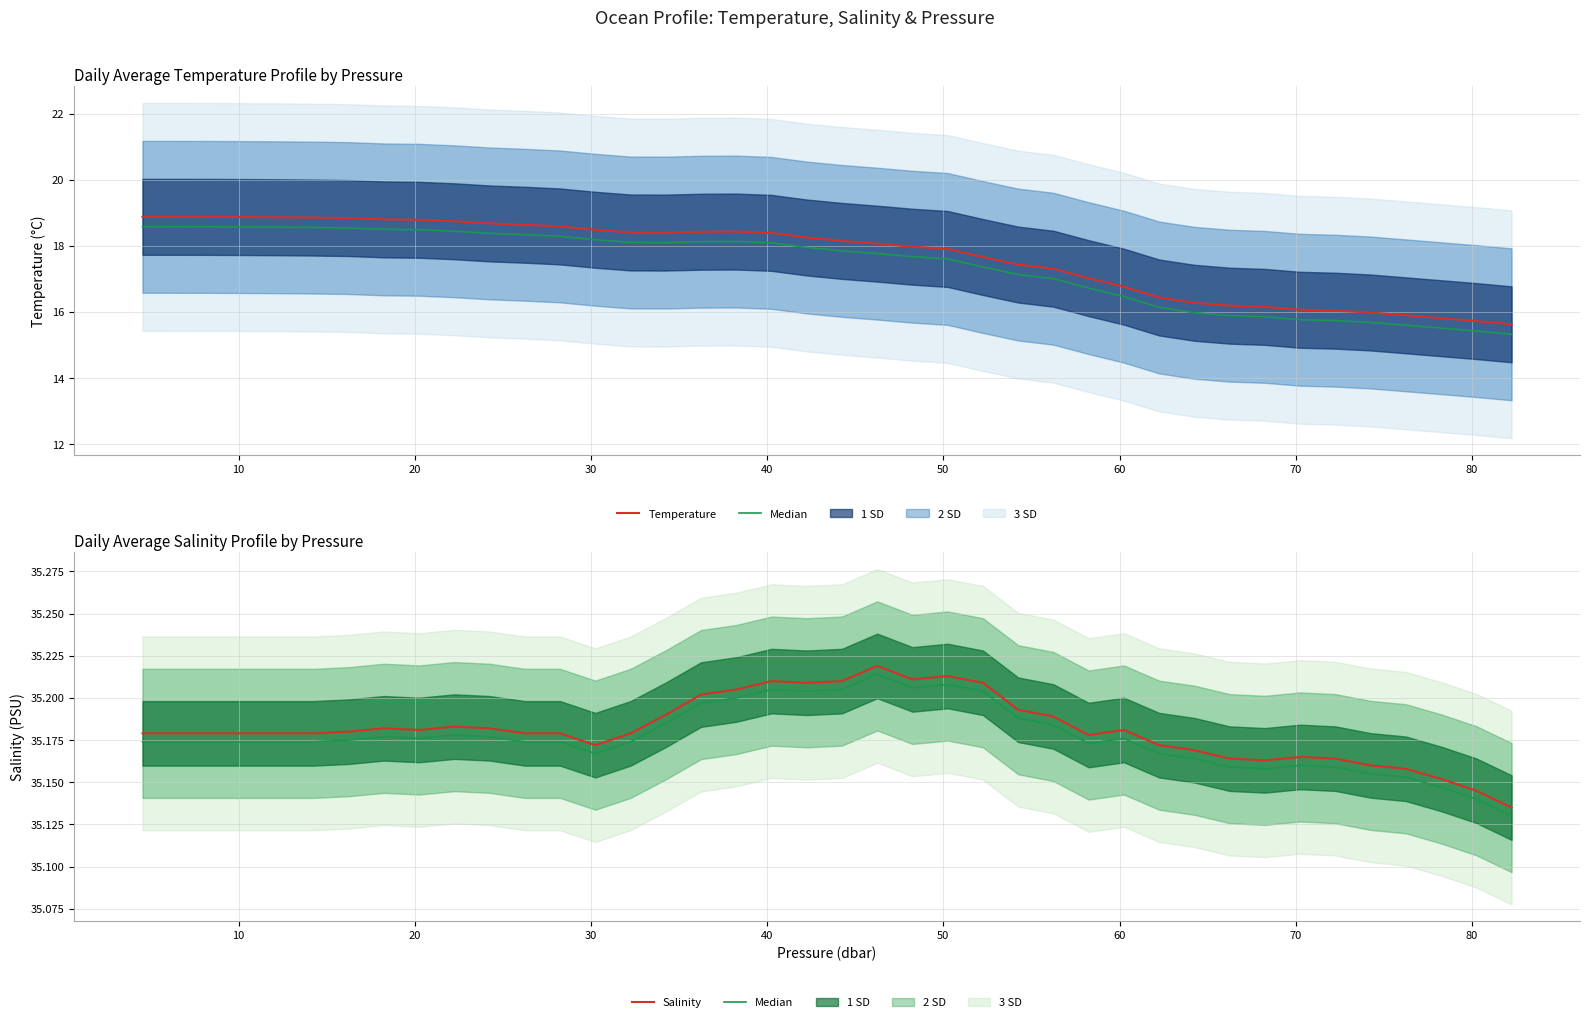

What is the maximum value for Salinity (PSU)?

35.2